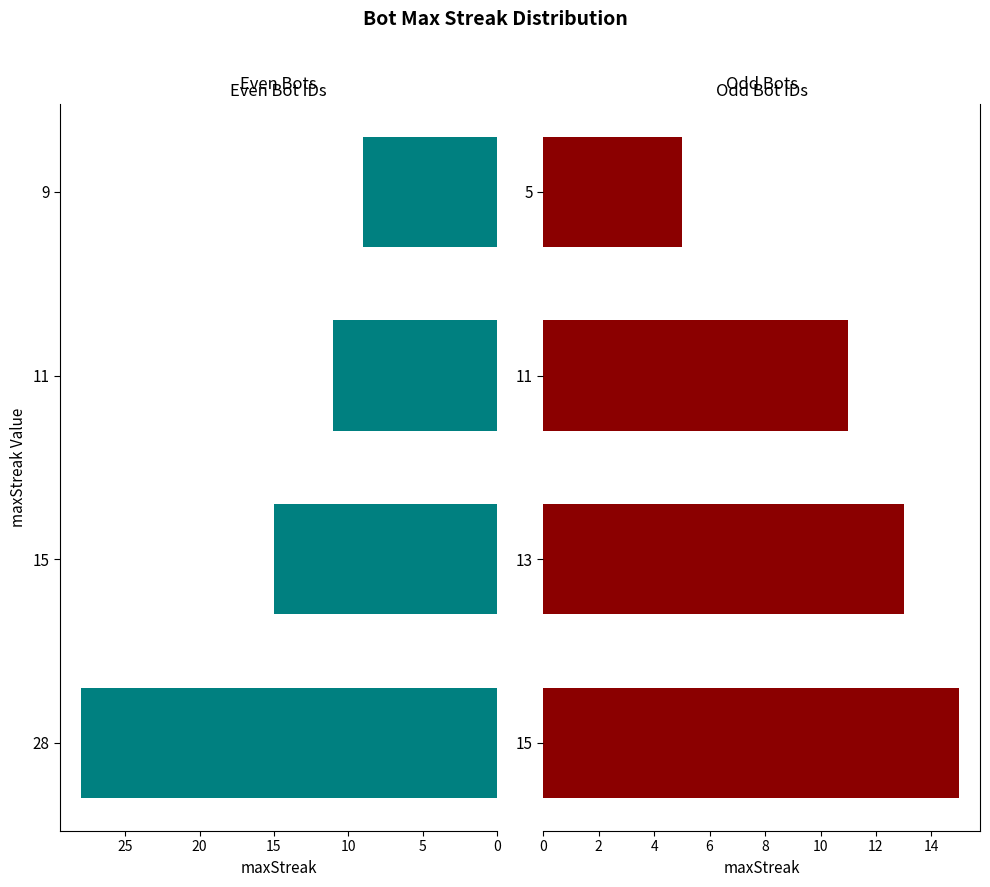

At how many categories does at least one series exceed 14?

2